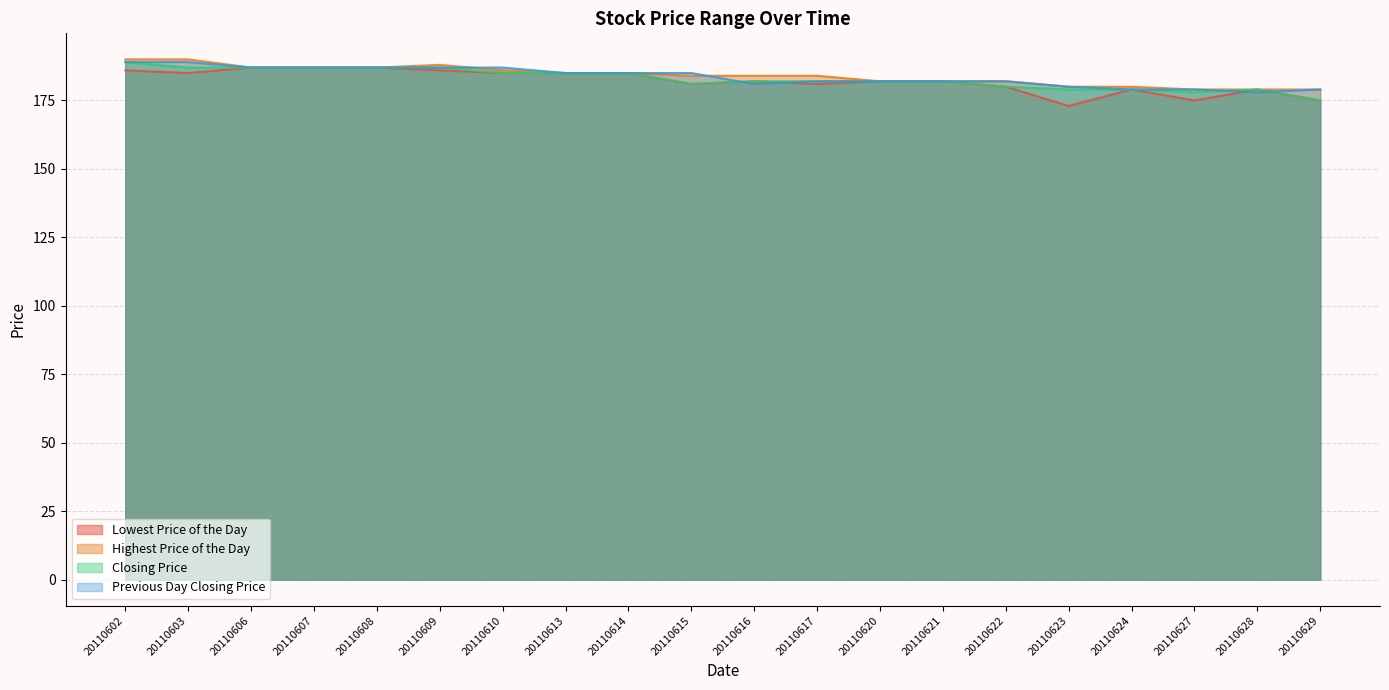

What is the average value of the Previous Day Closing Price series?

184